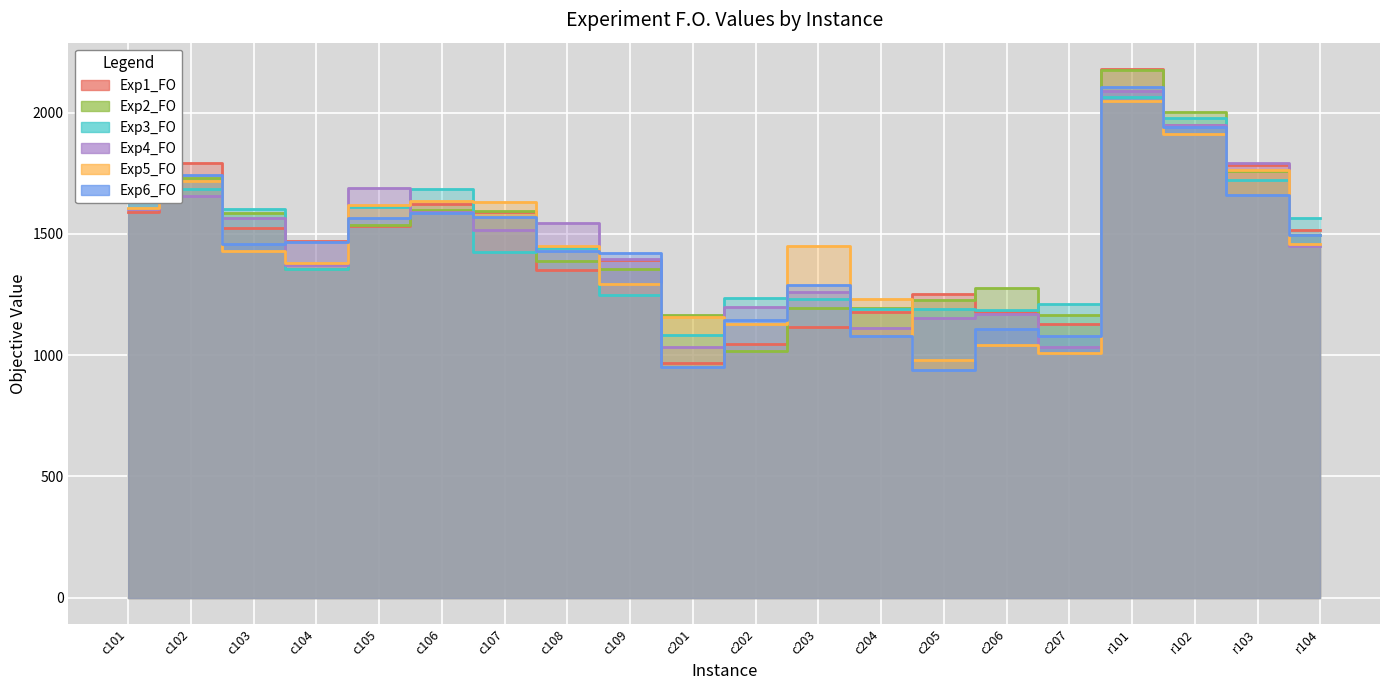

Which series has the widest spread of values?

Exp1_FO